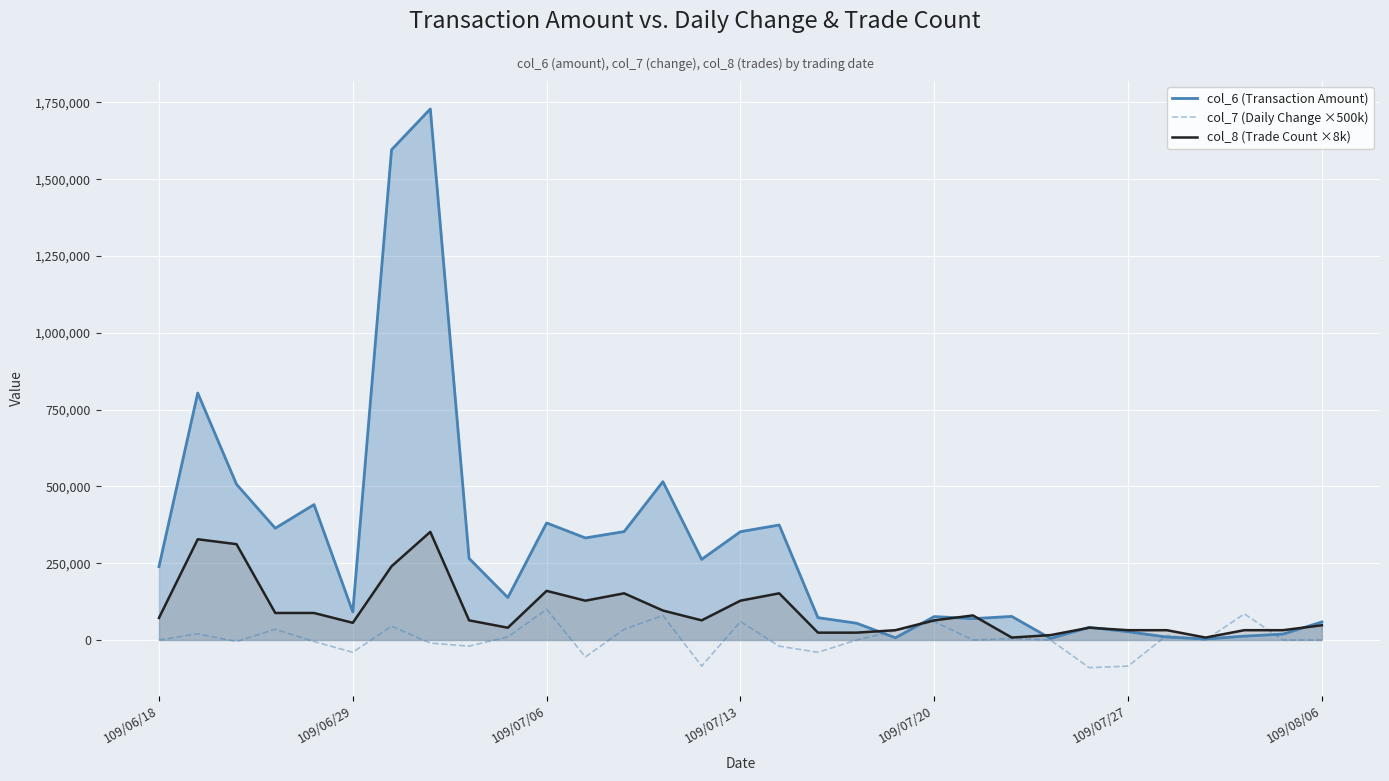

The value of col_7 (Daily Change ×500k) at 109/07/20 is 60000. True or false?

True